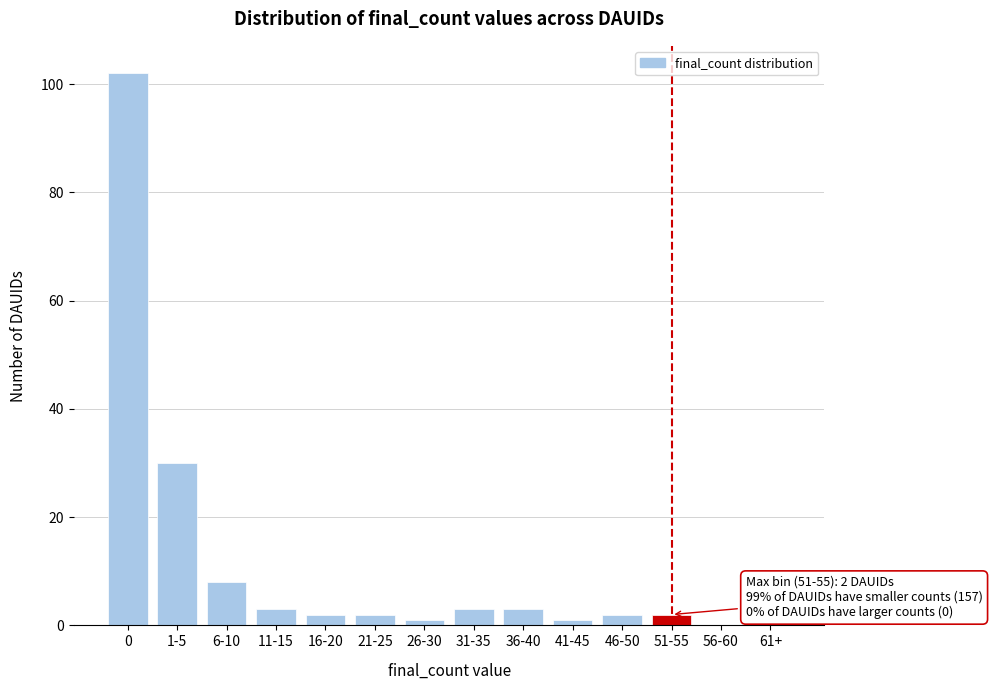

Reading left to right, what are all the values shown in this chart?

0=102	1-5=30	6-10=8	11-15=3	16-20=2	21-25=2	26-30=1	31-35=3	36-40=3	41-45=1	46-50=2	51-55=2	56-60=0	61+=0